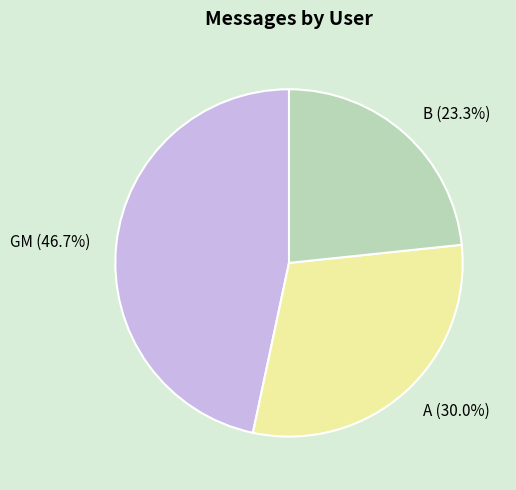

Which has a higher value, B (23.3%) or GM (46.7%)?

GM (46.7%)